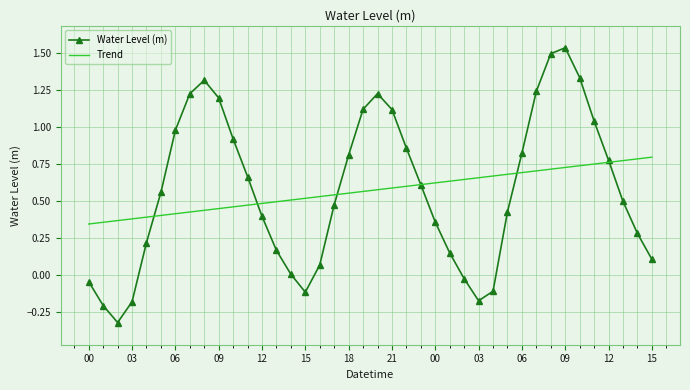

Which series has the widest spread of values?

Water Level (m)